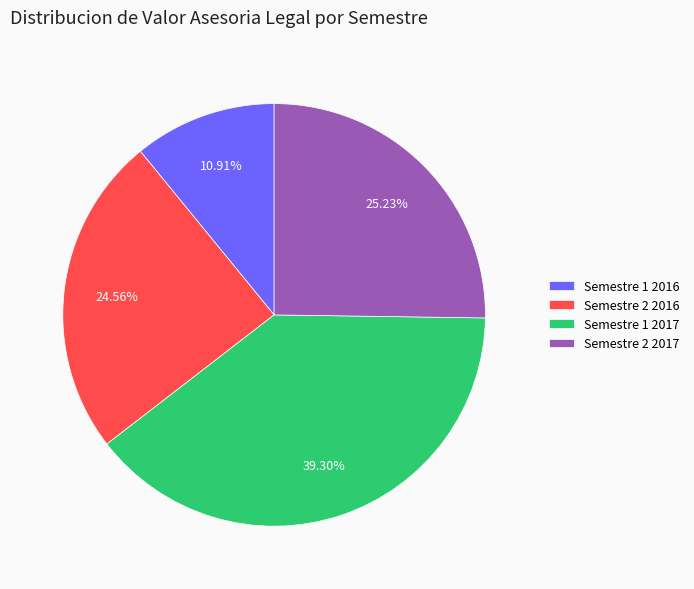

Rank the categories by value from highest to lowest.

Semestre 1 2017, Semestre 2 2017, Semestre 2 2016, Semestre 1 2016